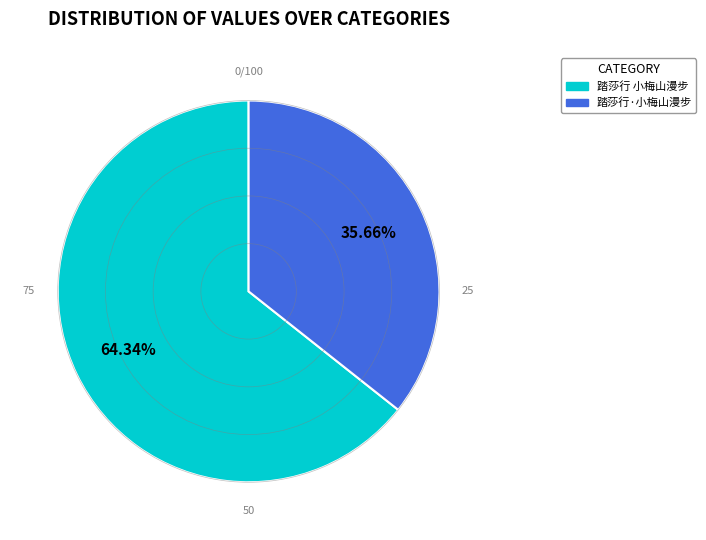

The 踏莎行·小梅山漫步 slice represents 50% of the pie. True or false?

False